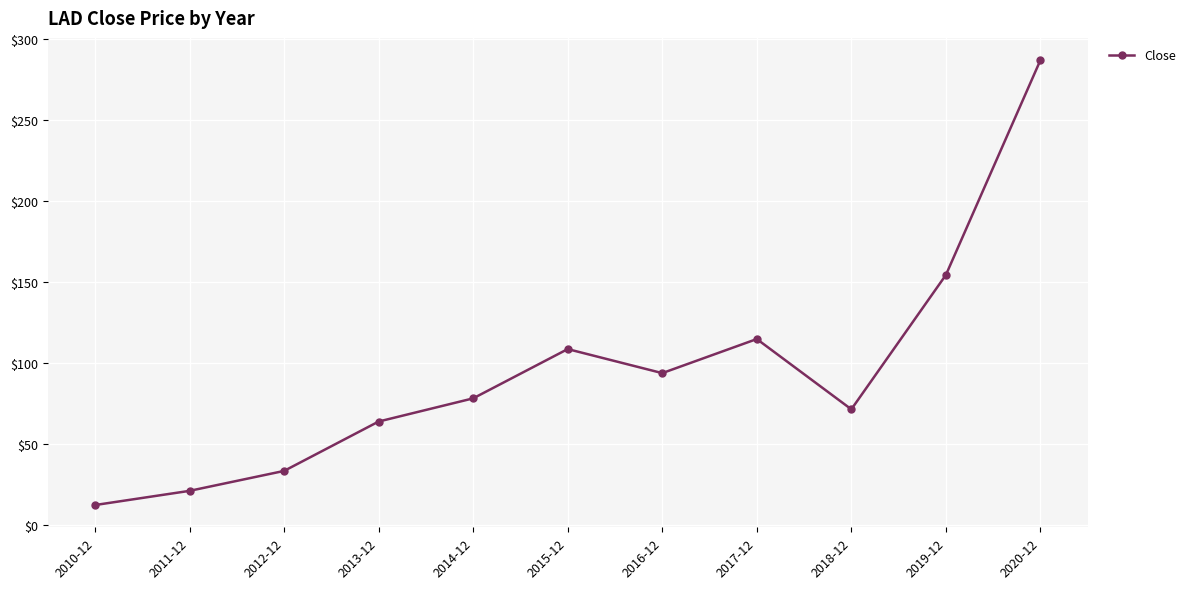

The chart shows a value of 12.1 at 2010-12. True or false?

True